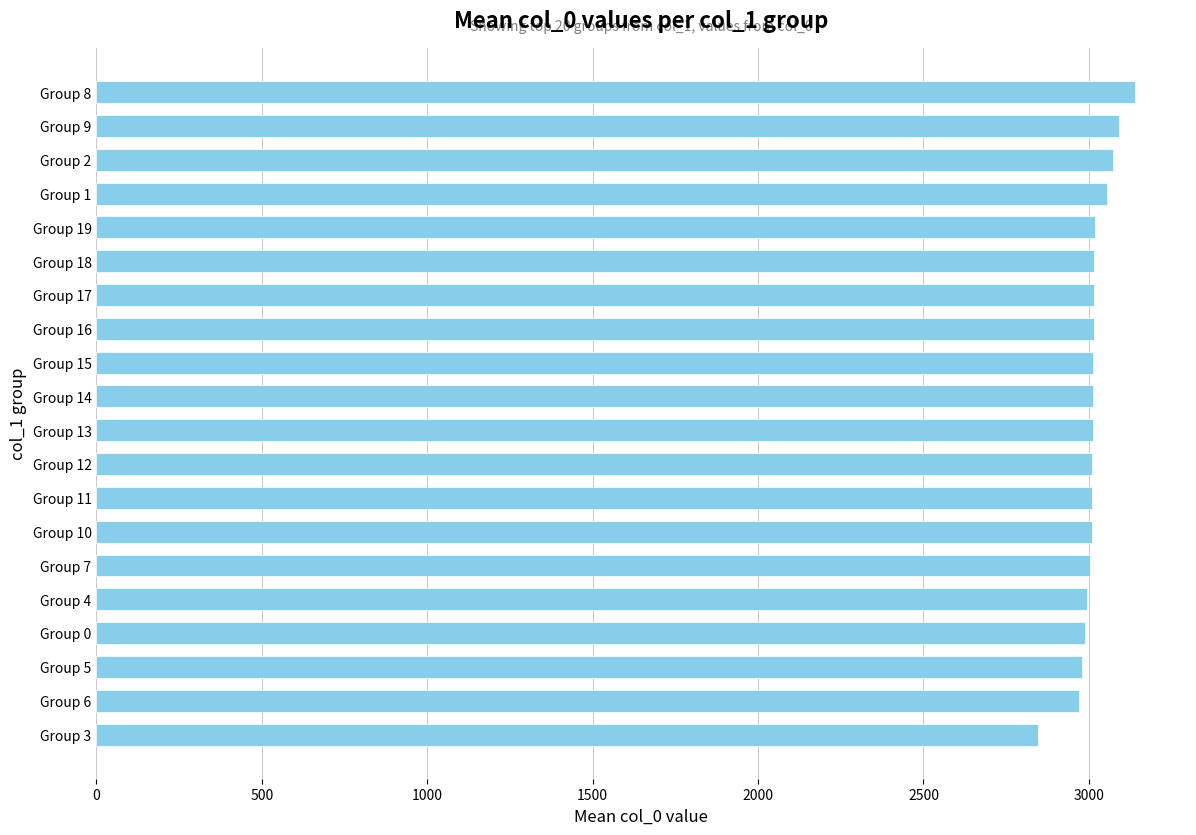

The value at Group 11 is 3009.7. True or false?

True